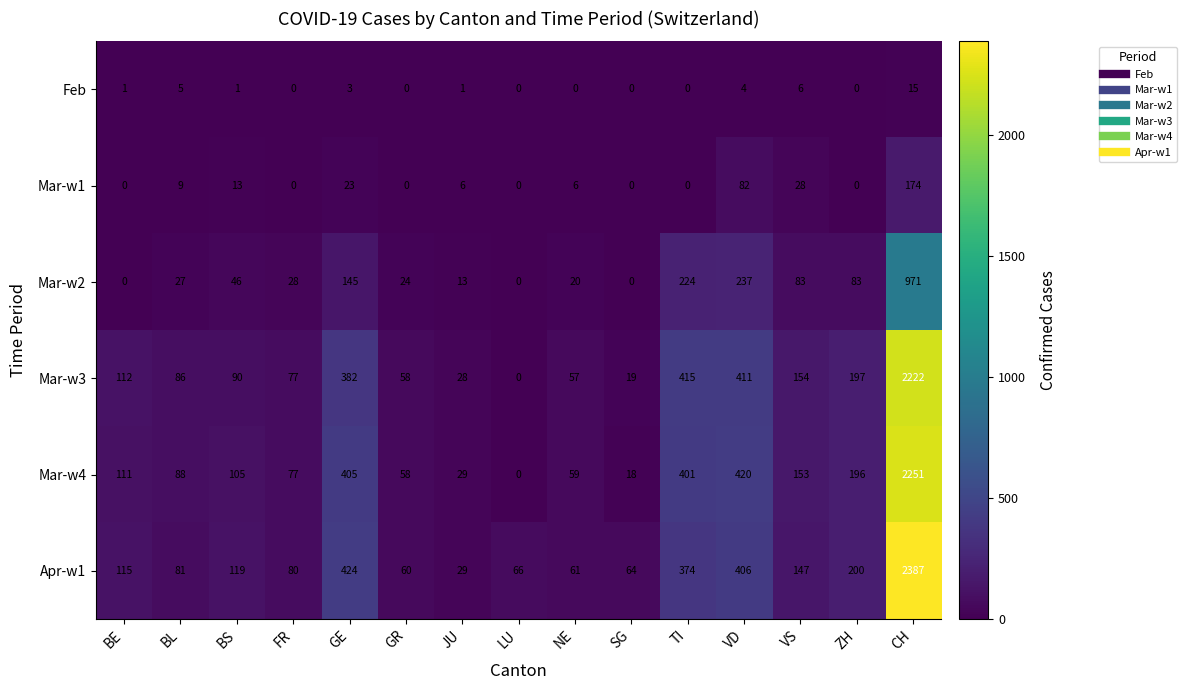

At which label does Mar-w4 first exceed 105?

BE